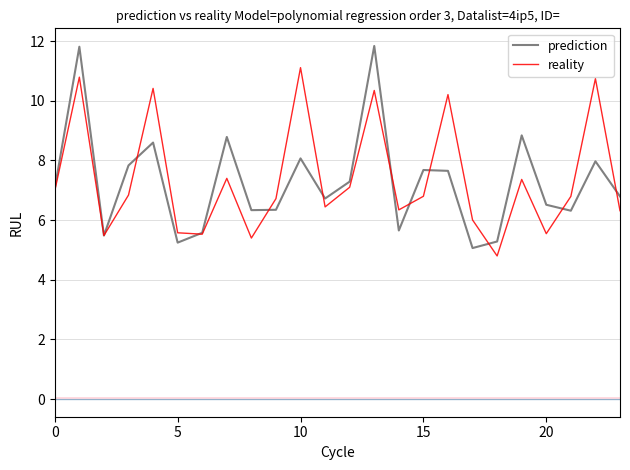

Rank the series by their maximum value, from lowest to highest.

reality, prediction